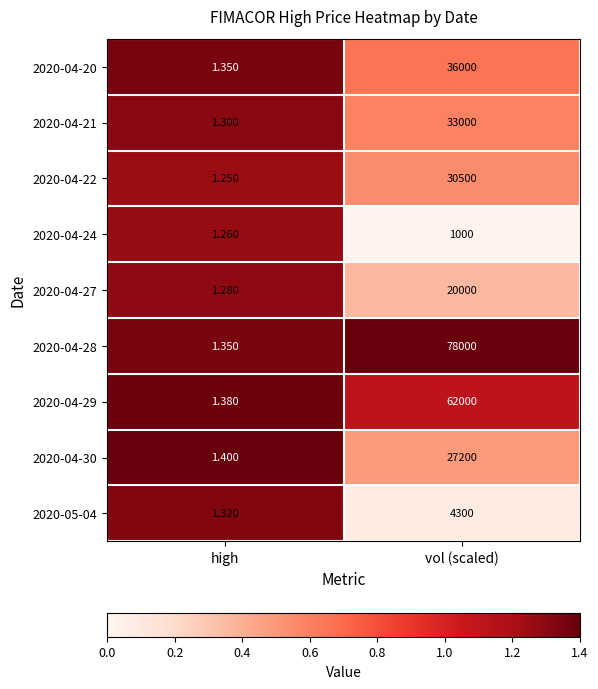

Which series has the widest spread of values?

2020-04-28